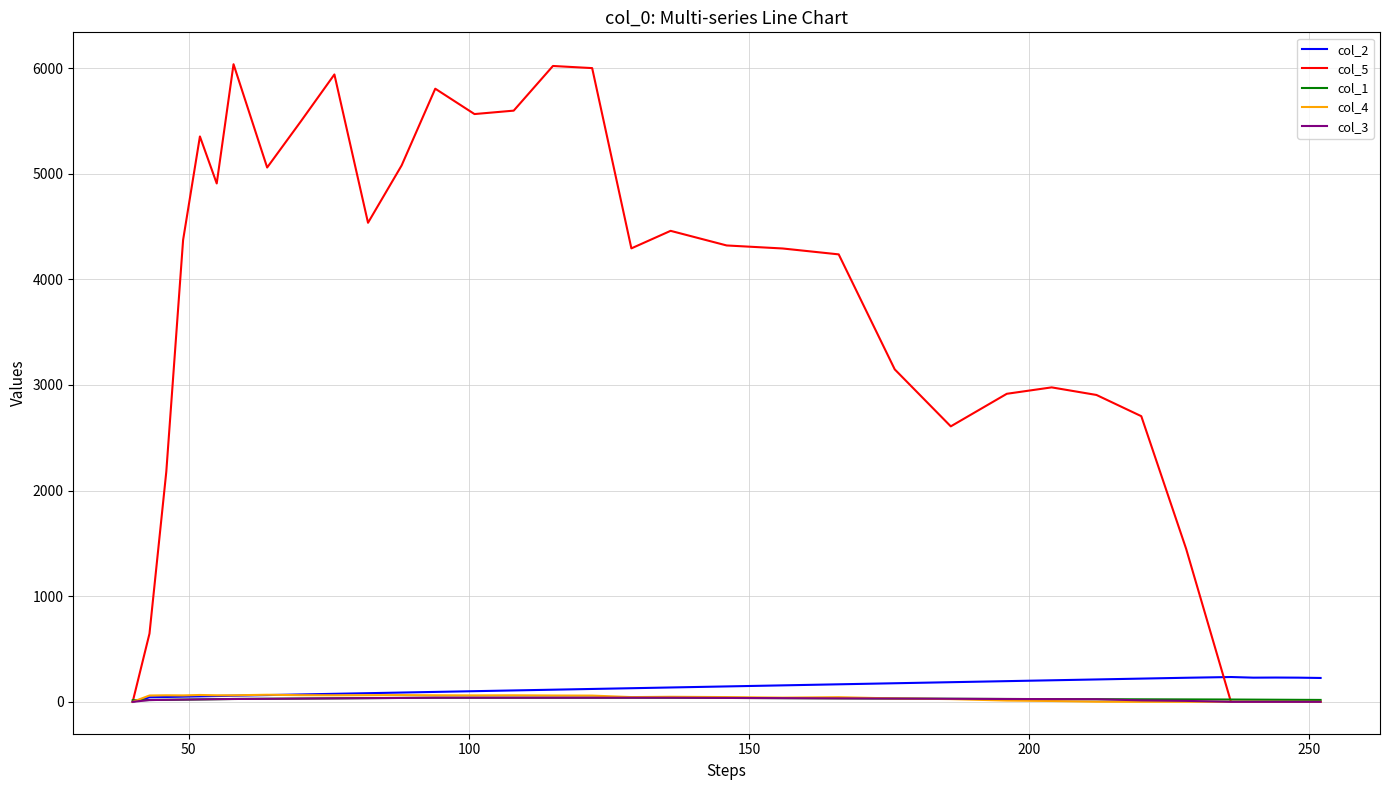

Which series has the largest total across all categories?

col_5